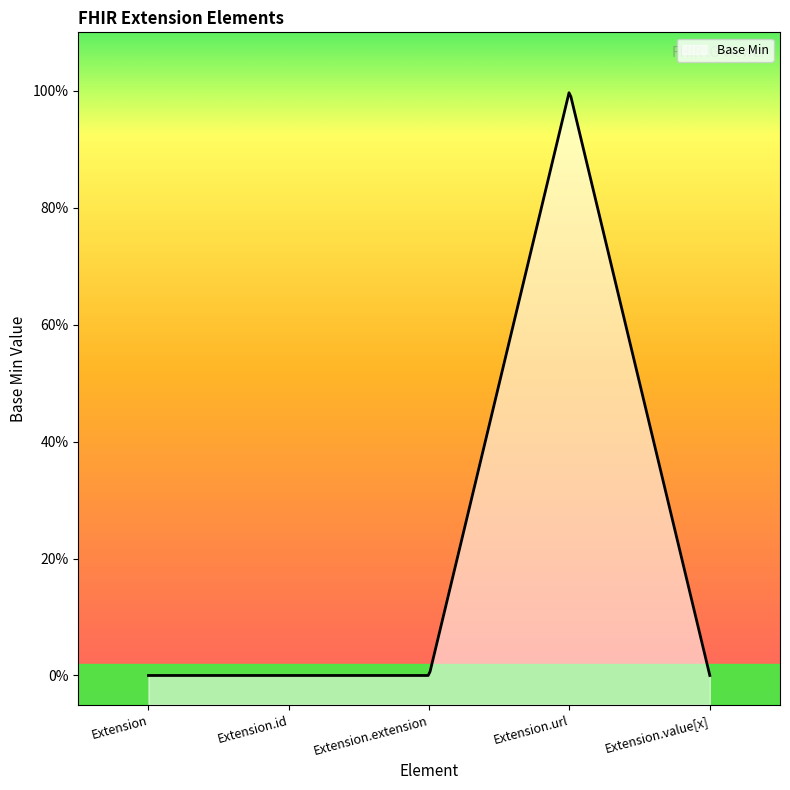

How many lines are shown in the chart?

1